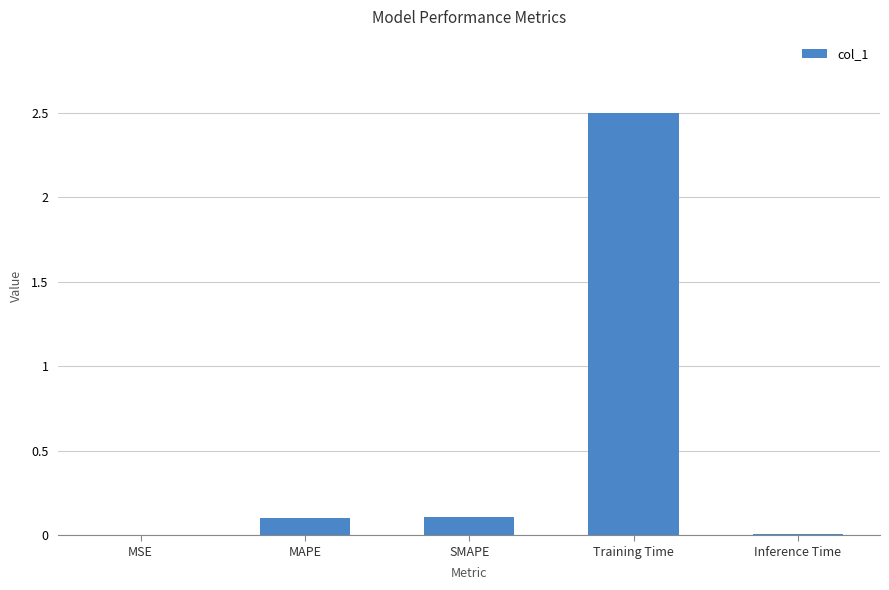

Which label corresponds to the largest value in the chart?

Training Time